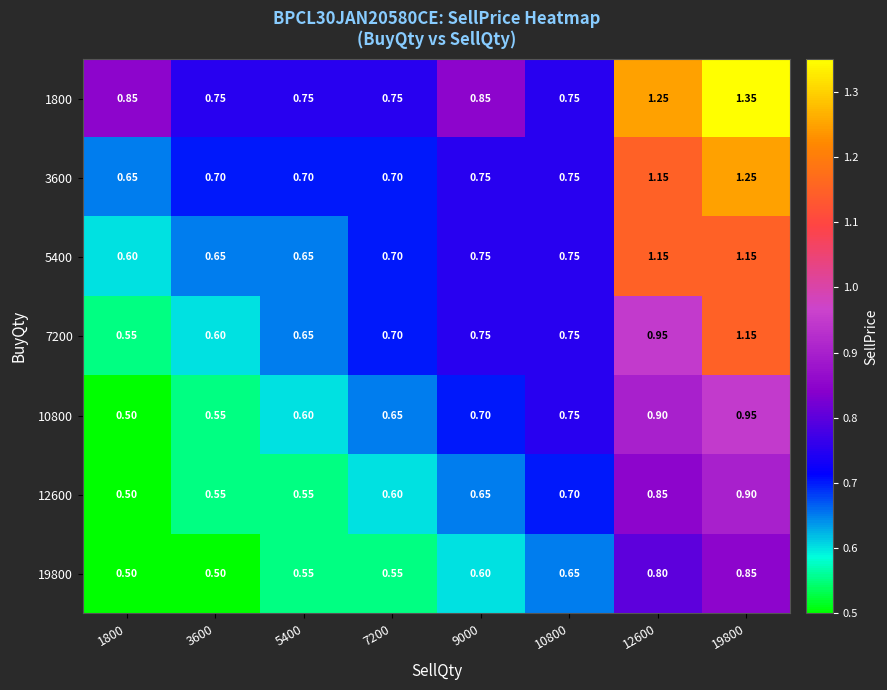

Which label corresponds to the largest value in the chart?

19800